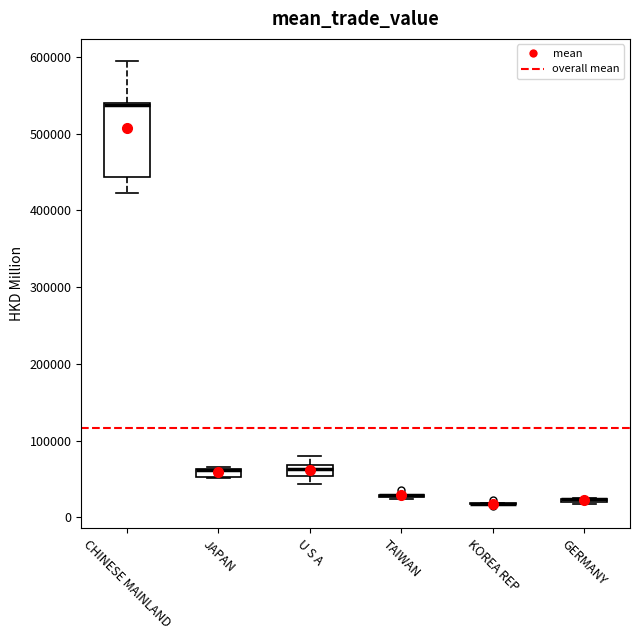

Comparing the boxes themselves (not the whiskers), which one is the tallest?

CHINESE MAINLAND